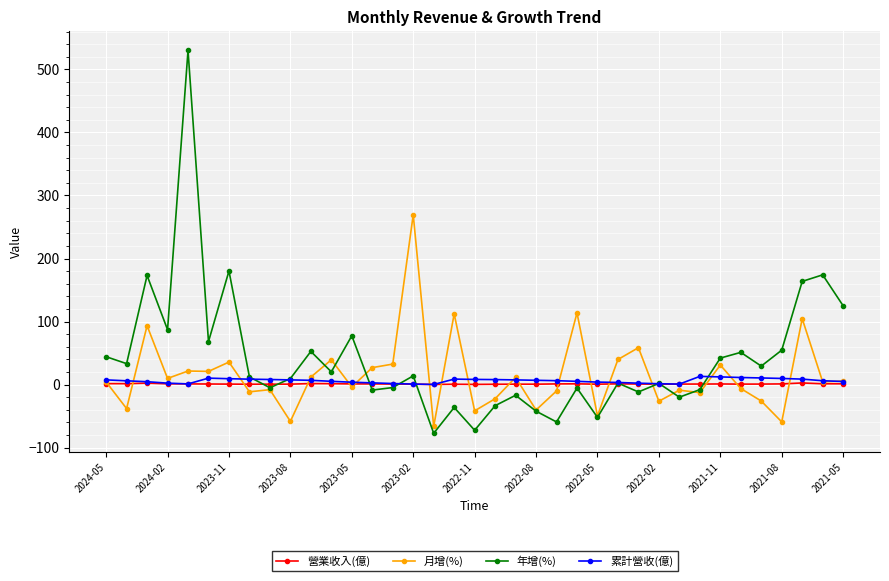

Which series has the largest range (max minus min)?

年增(%)